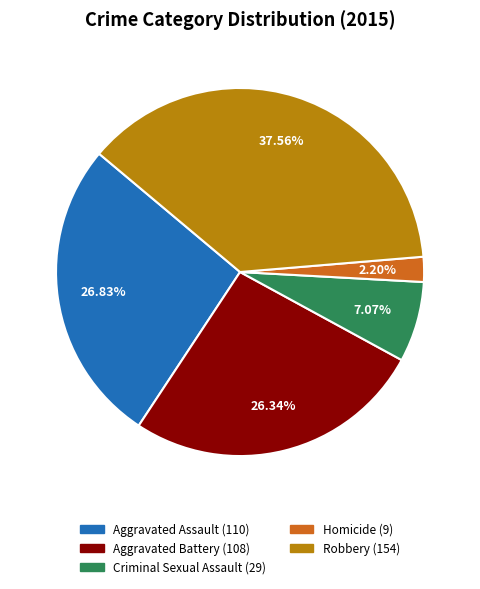

How much of the chart is everything except Aggravated Assault?

73.2%